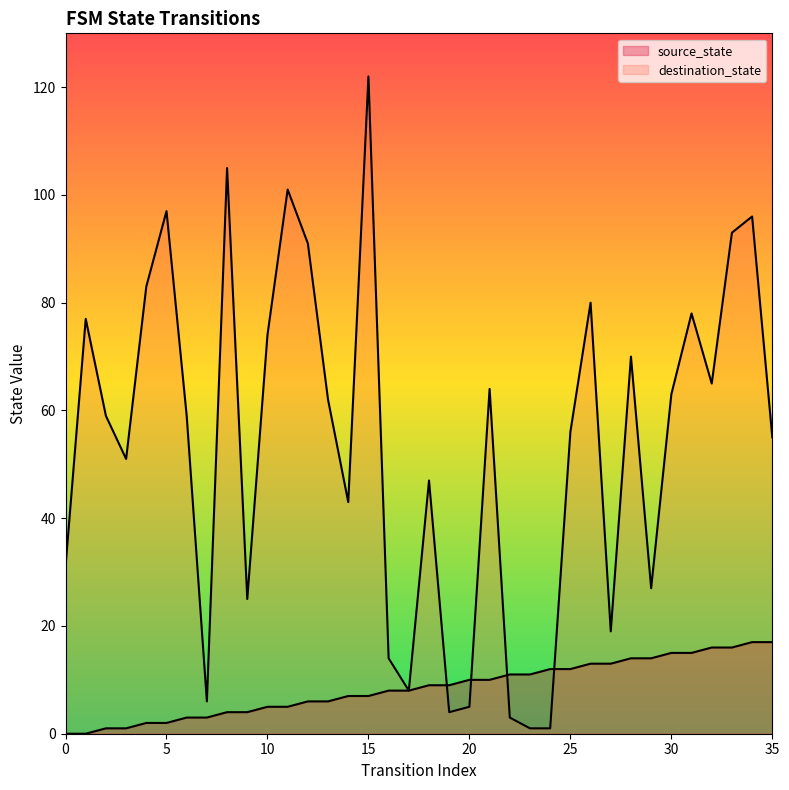

List the labels in order of source_state value, smallest first.

0, 1, 2, 3, 4, 5, 6, 7, 8, 9, 10, 11, 12, 13, 14, 15, 16, 17, 18, 19, 20, 21, 22, 23, 24, 25, 26, 27, 28, 29, 30, 31, 32, 33, 34, 35